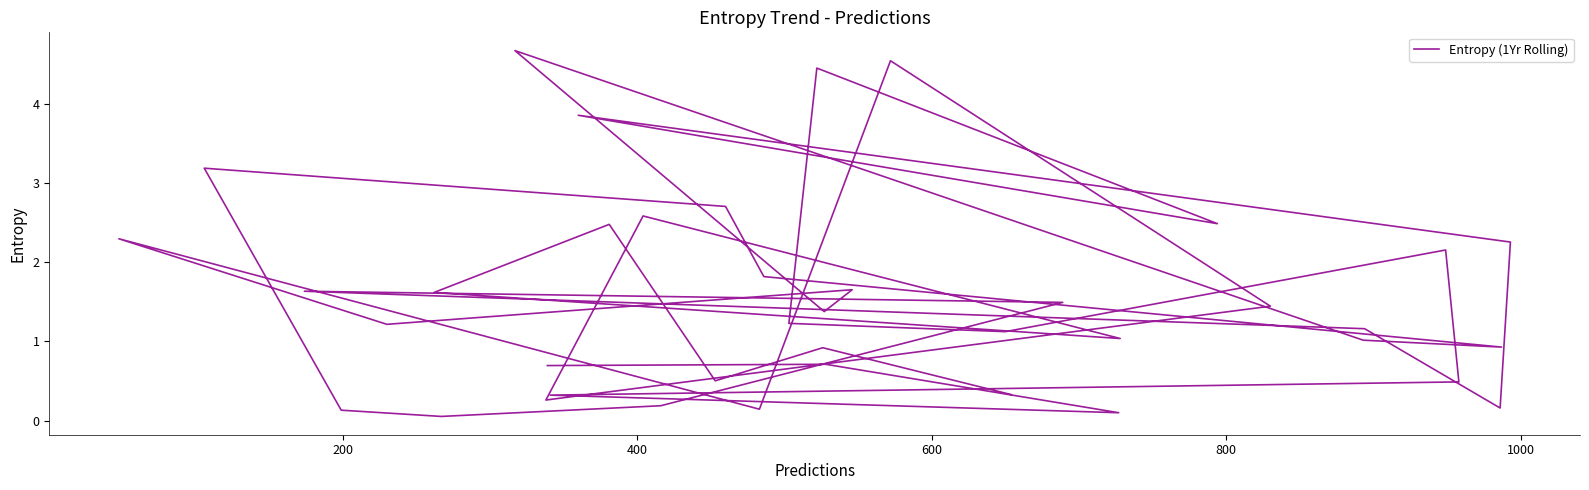

What is the greatest value displayed?

4.7